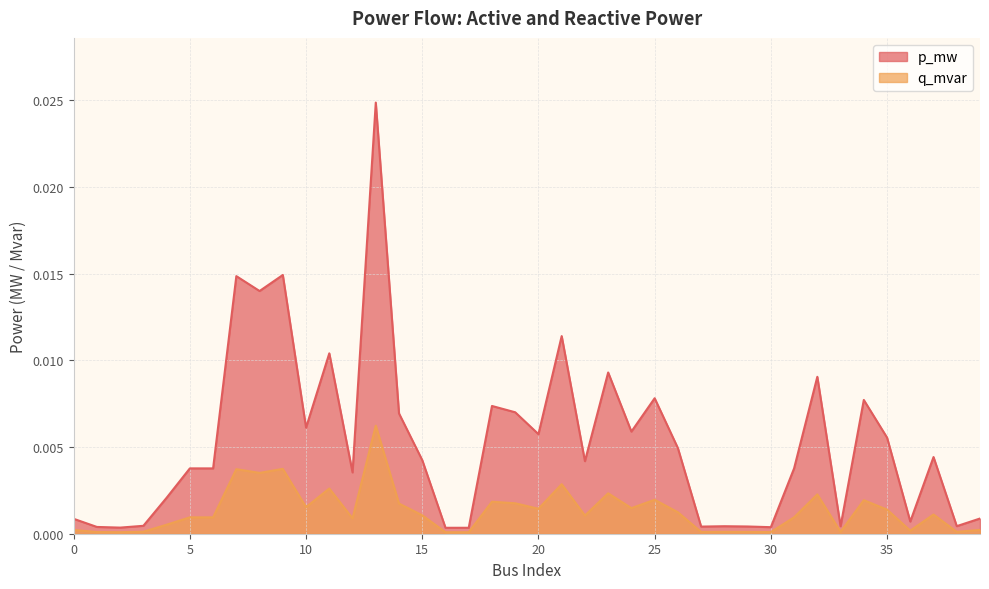

Which series changed the most between 22 and 37?

p_mw